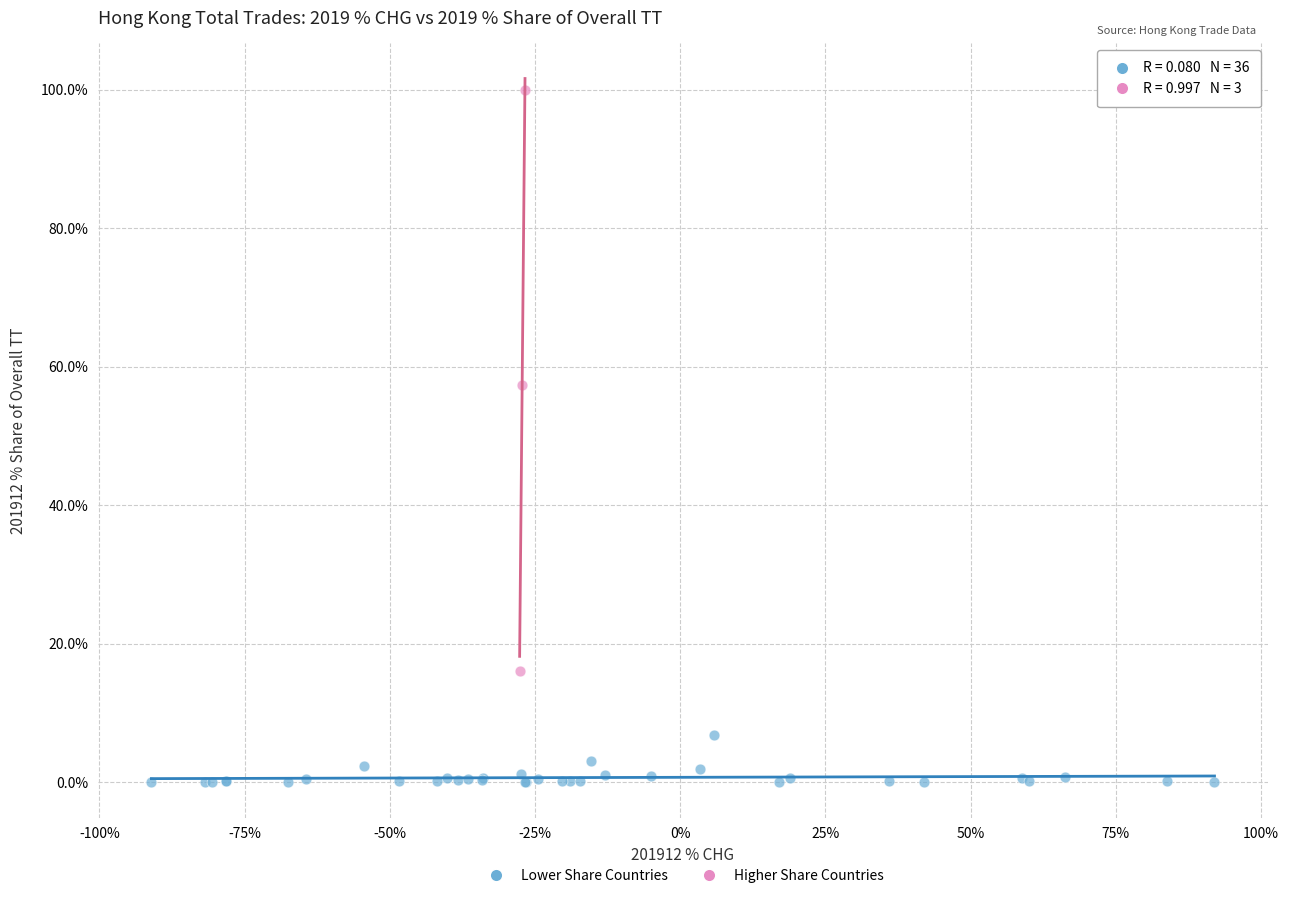

Which series has the largest Y range (max minus min)?

Higher Share Countries